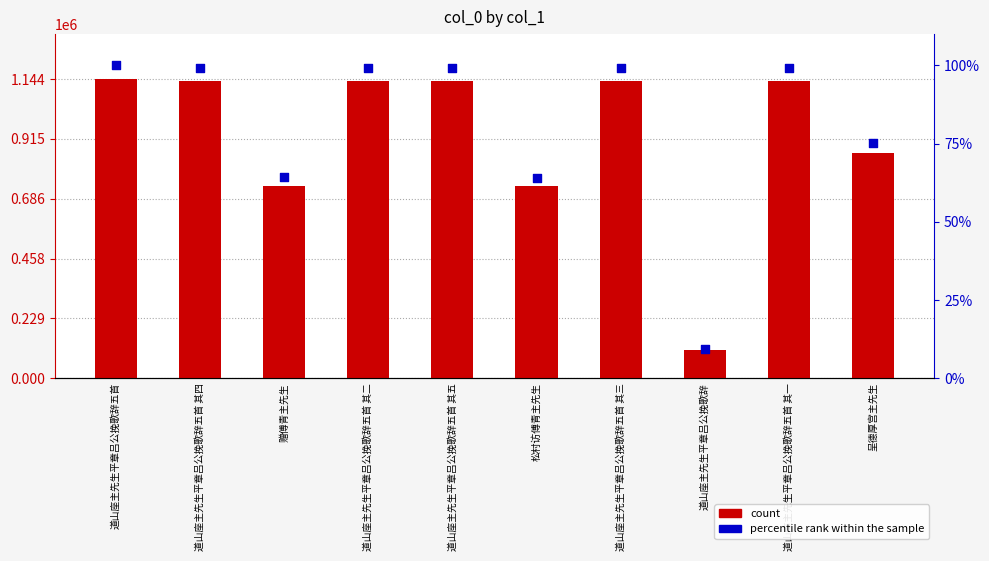

At which category is the sum across all series the highest?

道山座主先生平章吕公挽歌辞五首